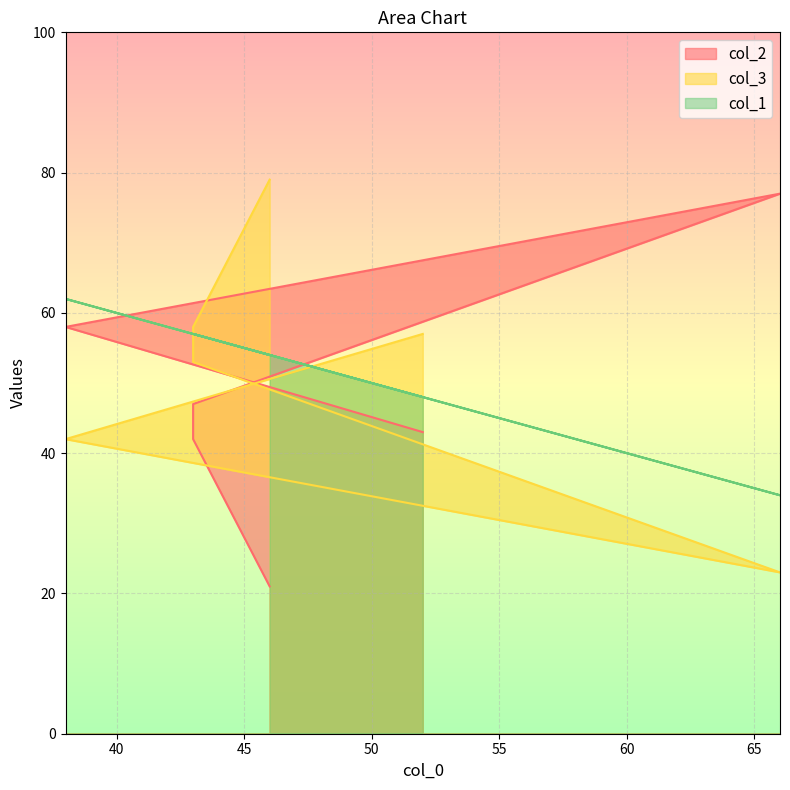

Reading left to right, extract all data points from this chart.

col_2: 46=21	43=42	43=47	66=77	38=58	52=43
col_3: 46=79	43=58	43=53	66=23	38=42	52=57
col_1: 46=54	43=57	43=57	66=34	38=62	52=48